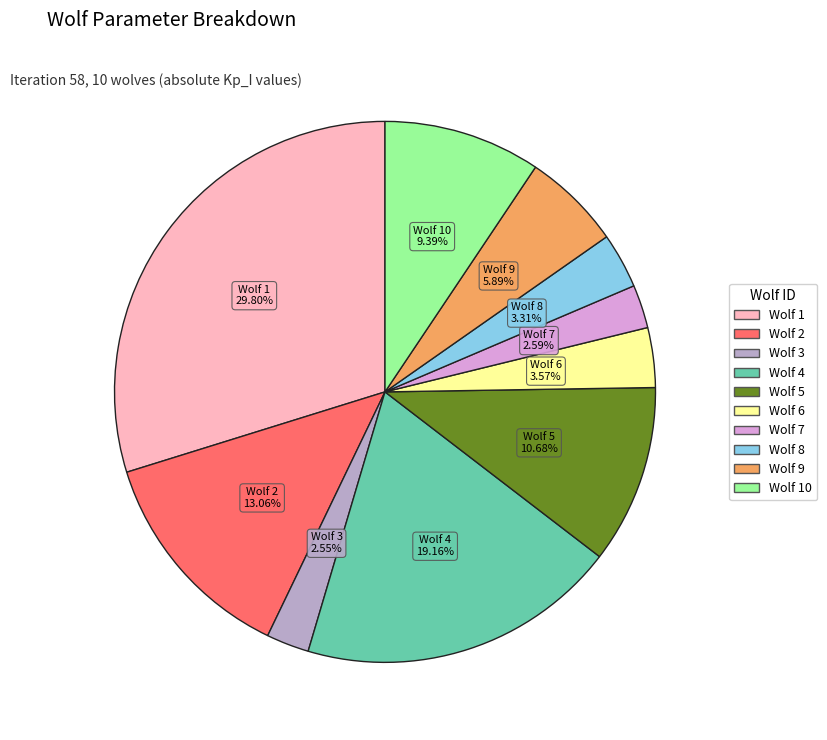

Does any single category account for the majority?

No